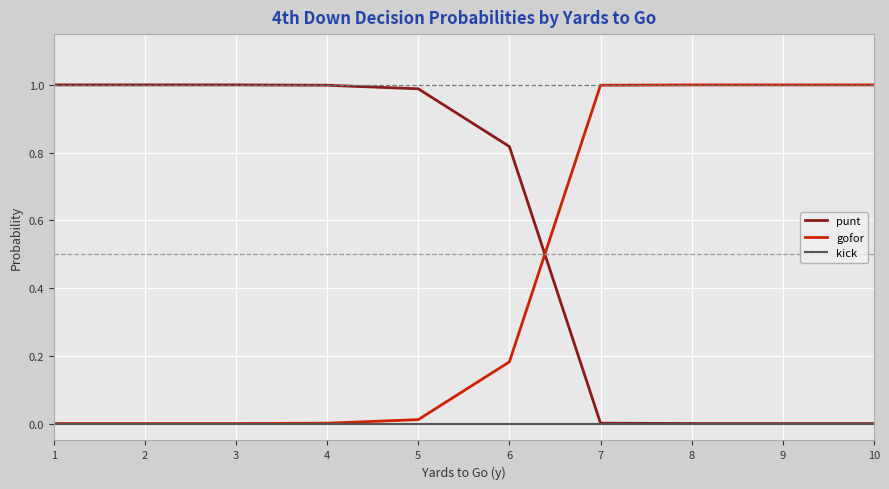

What is the average value of the punt series?

0.6